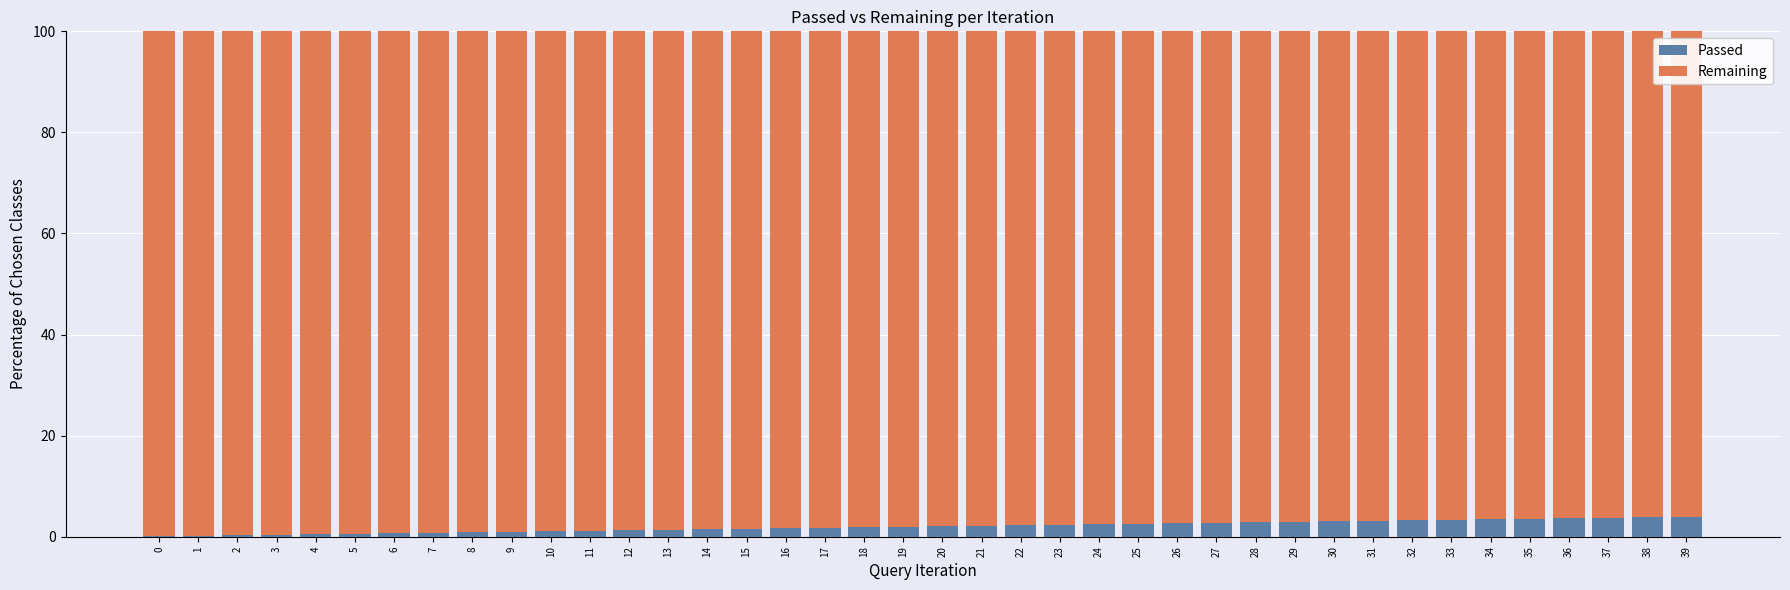

What is the sum of all Passed values?

81.9